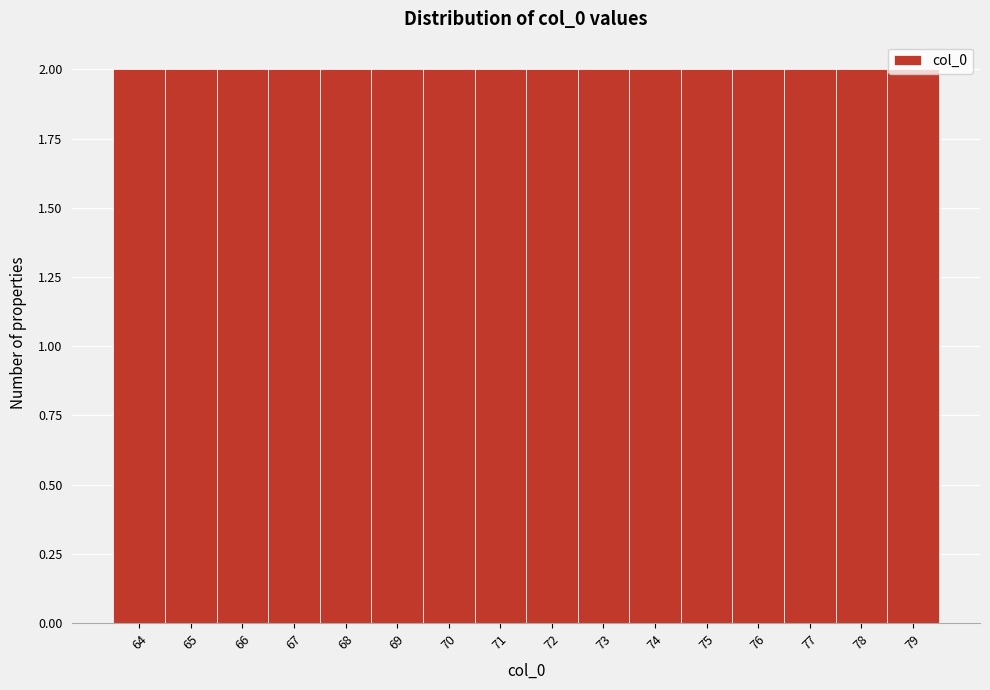

What is the height of the bar covering 70.5 to 71.5 on the x-axis? The values are not printed on the chart, so give them approximately, as read against the axis.

2